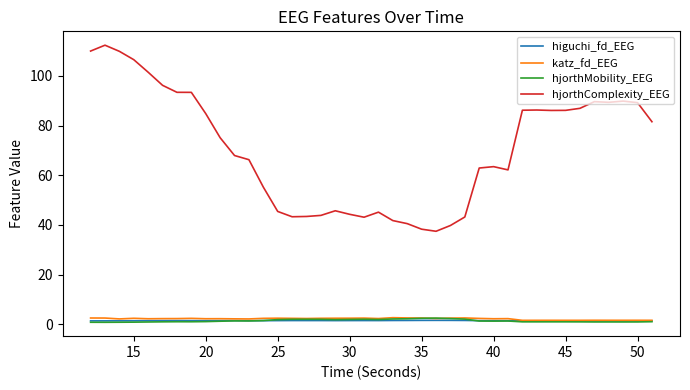

How many lines are shown in the chart?

4